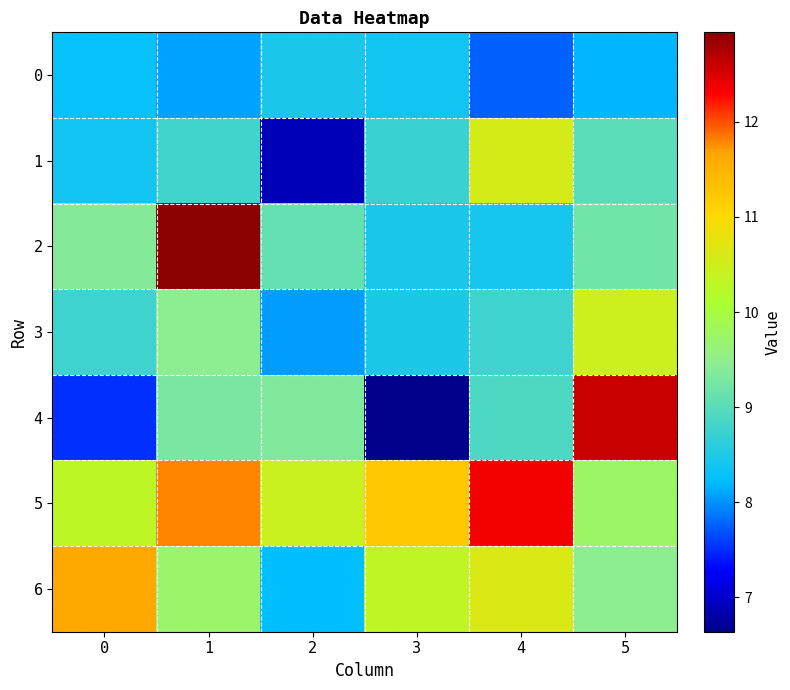

Reading left to right, transcribe all the data shown in this chart.

0: 0=8.3	1=8.1	2=8.4	3=8.4	4=7.8	5=8.2
1: 0=8.4	1=8.8	2=6.9	3=8.7	4=10.6	5=9.0
2: 0=9.4	1=12.9	2=9.1	3=8.5	4=8.4	5=9.2
3: 0=8.8	1=9.4	2=8.1	3=8.5	4=8.8	5=10.4
4: 0=7.5	1=9.3	2=9.3	3=6.6	4=8.9	5=12.6
5: 0=10.3	1=11.8	2=10.4	3=11.2	4=12.4	5=9.8
6: 0=11.6	1=9.7	2=8.2	3=10.3	4=10.6	5=9.4